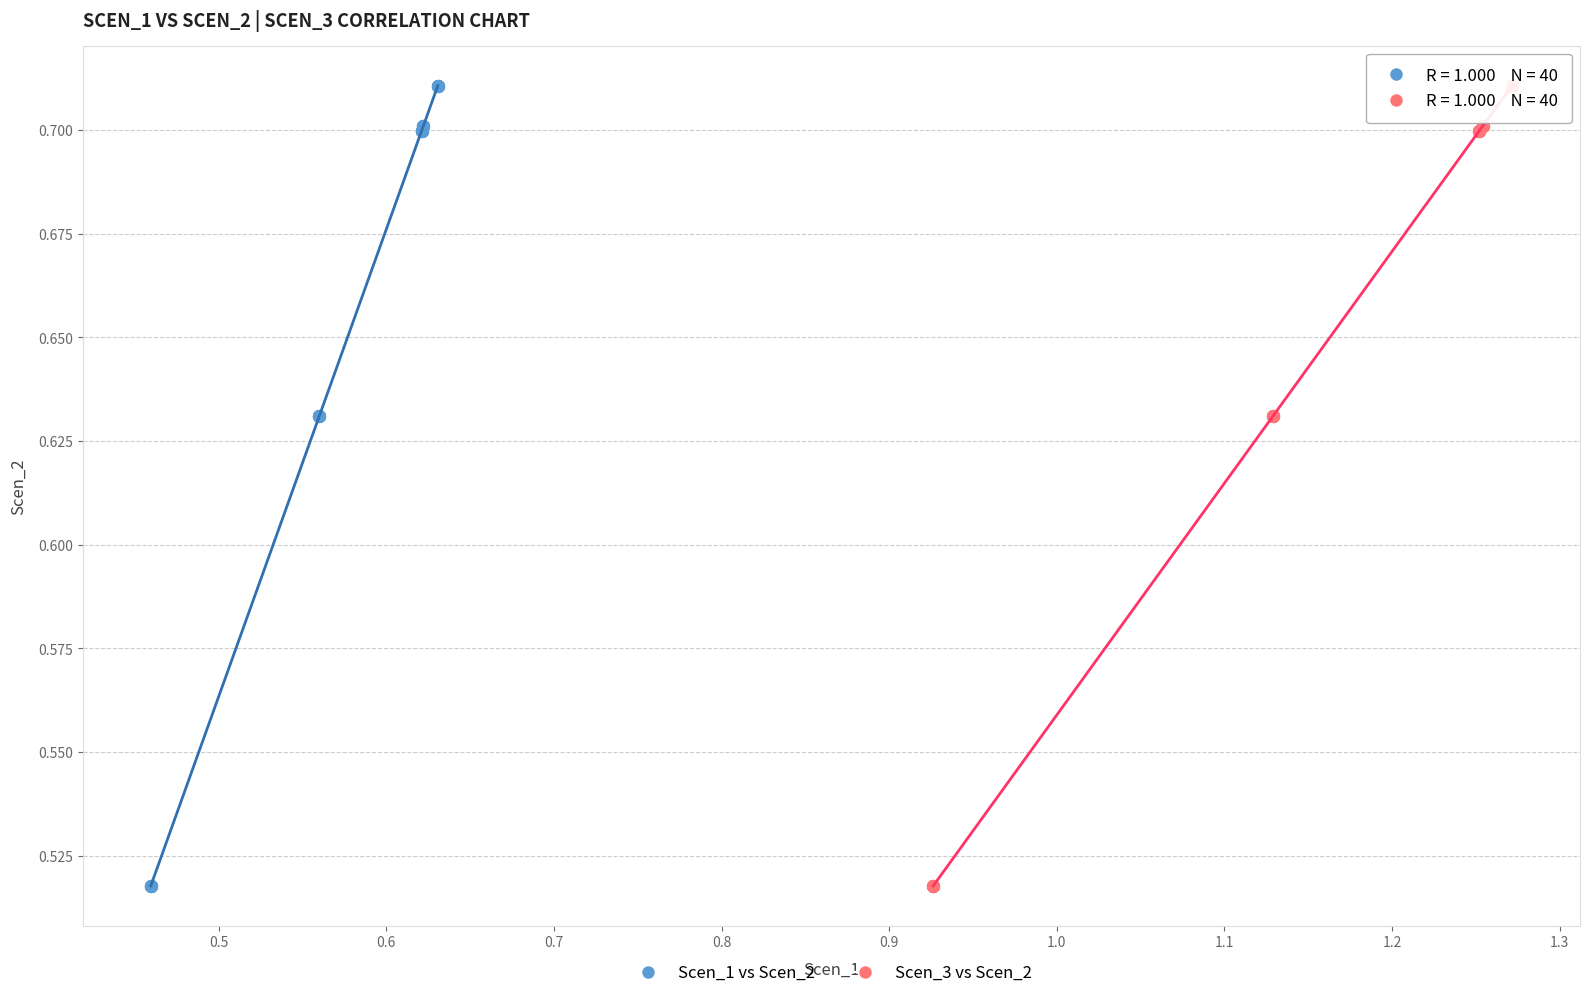

What are all the series names shown in the legend?

Scen_1 vs Scen_2, Scen_3 vs Scen_2